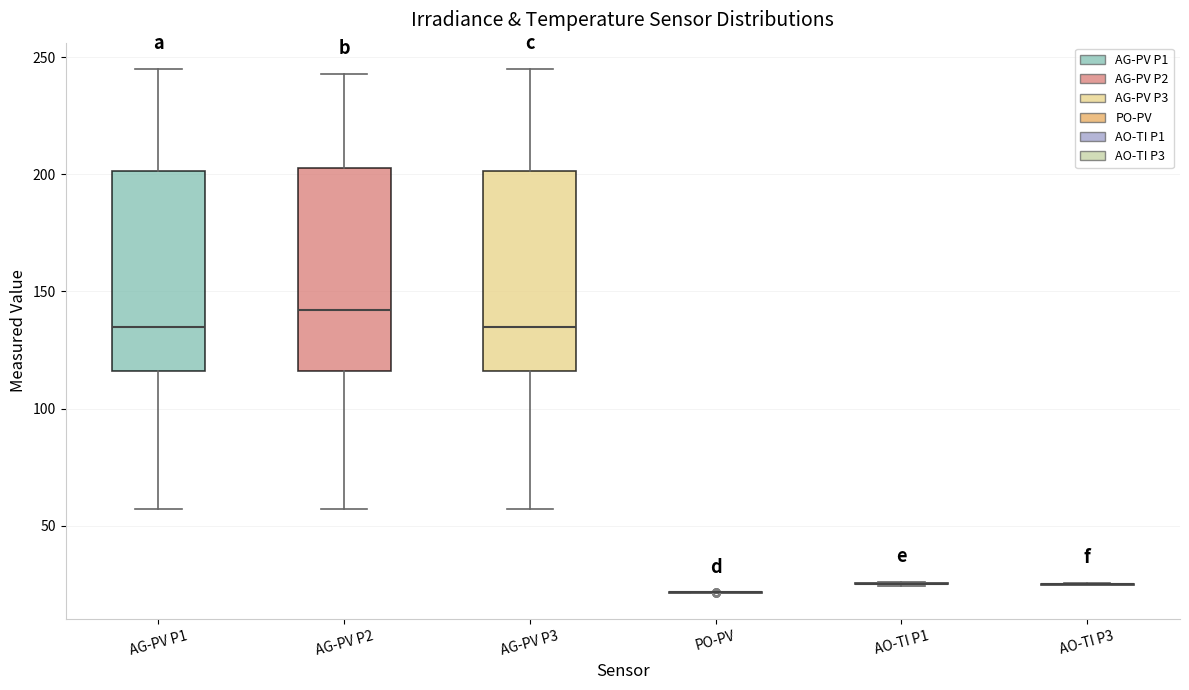

Reading left to right, transcribe this box plot: for each box, give where its median line is, the range the box spans, and where its two whiskers end, as read against the y-axis. The values are not printed on the chart, so give them approximately, as read against the axis.

AG-PV P1: median 135, box 115 to 200, whiskers 55 to 245
AG-PV P2: median 140, box 115 to 205, whiskers 55 to 245
AG-PV P3: median 135, box 115 to 200, whiskers 55 to 245
PO-PV: box collapsed to a line at 20, whiskers 20 to 20
AO-TI P1: box collapsed to a line at 25, whiskers 25 to 25
AO-TI P3: box collapsed to a line at 25, whiskers 25 to 25